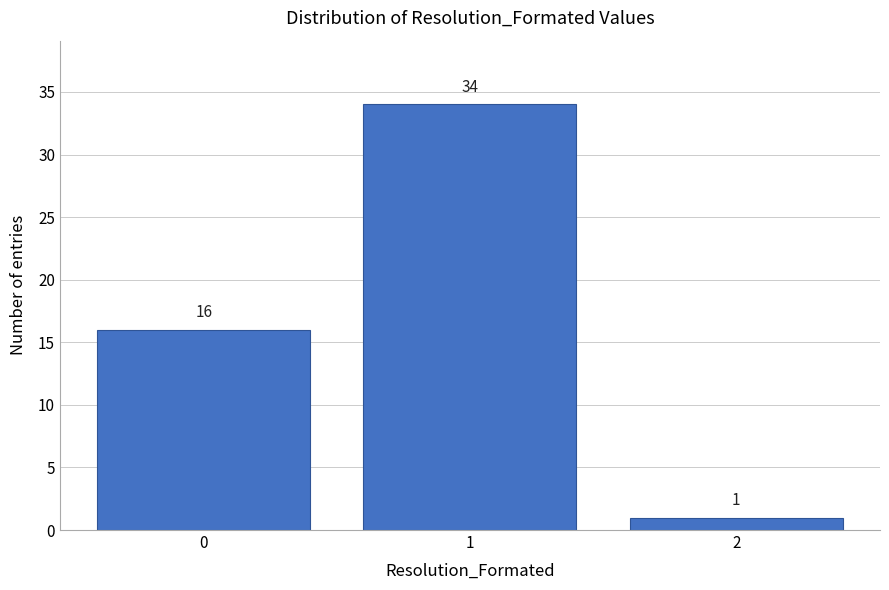

Reading left to right, list all the values displayed in this chart.

0=16	1=34	2=1